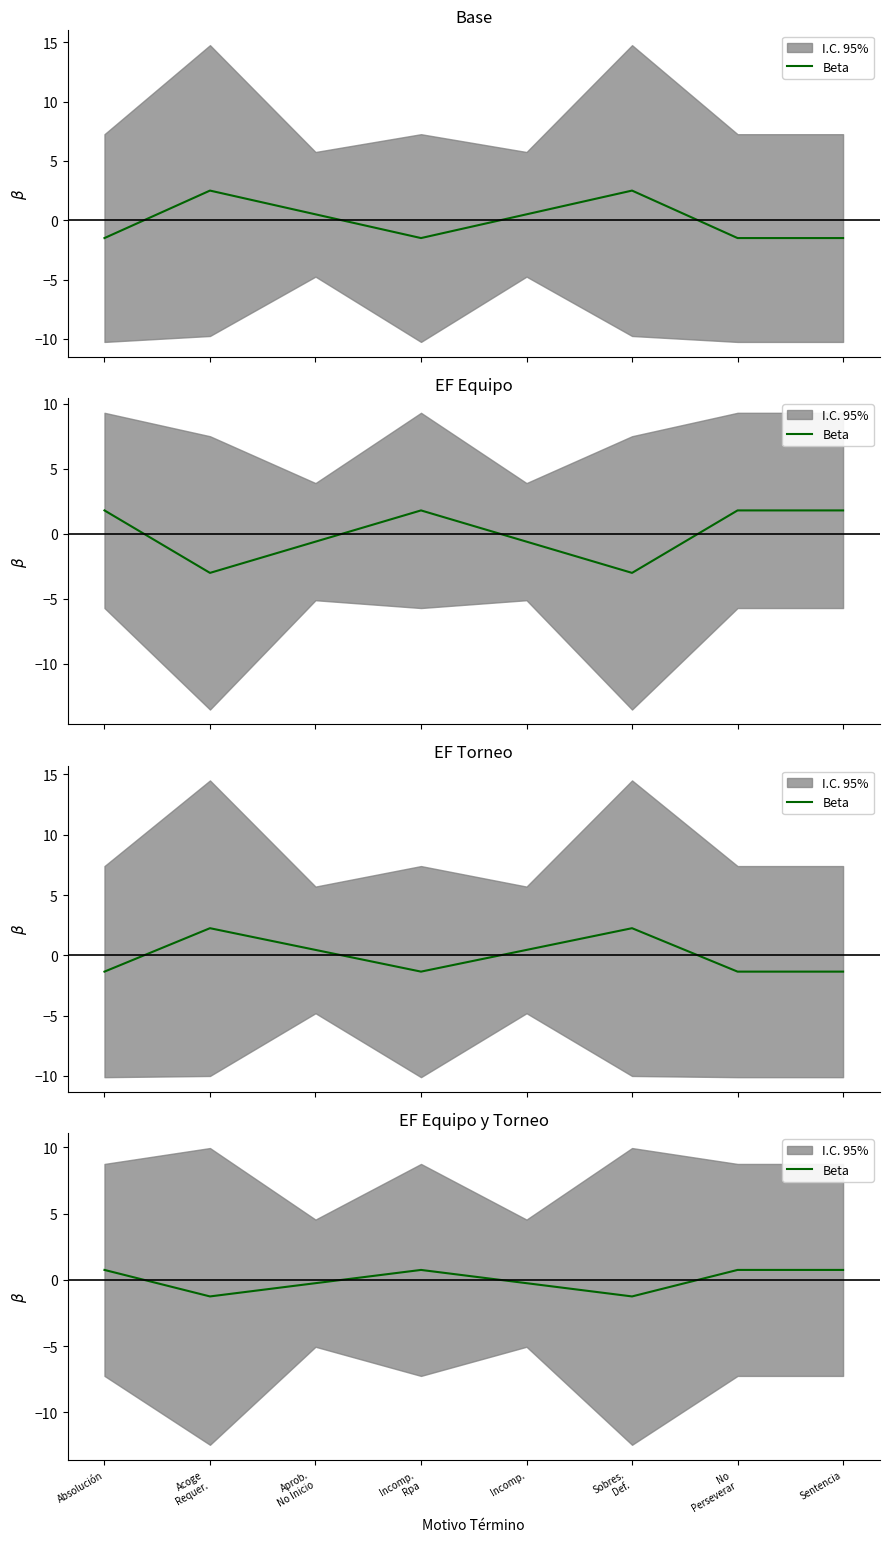

Read the value at Absolución.

0.8